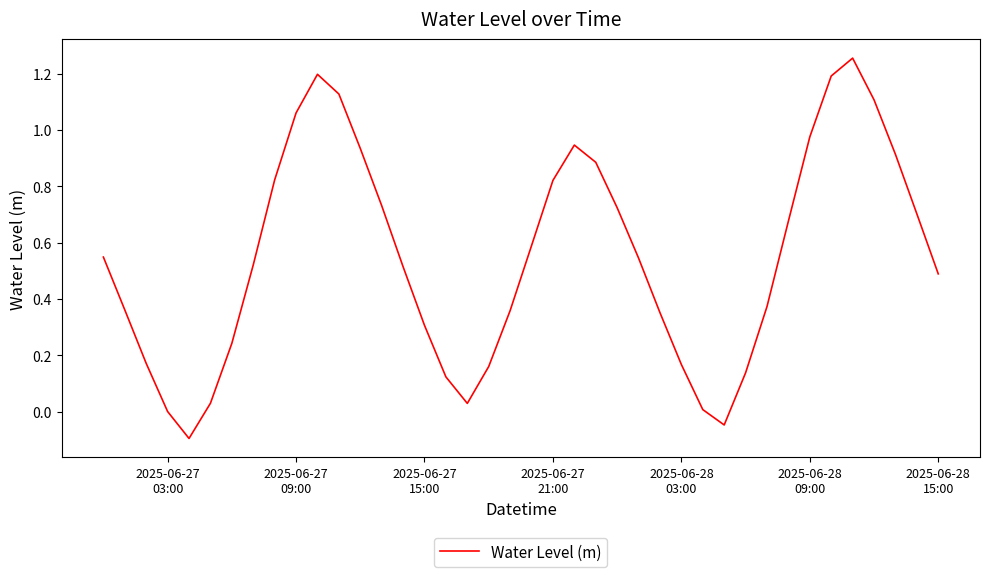

How many lines are shown in the chart?

1